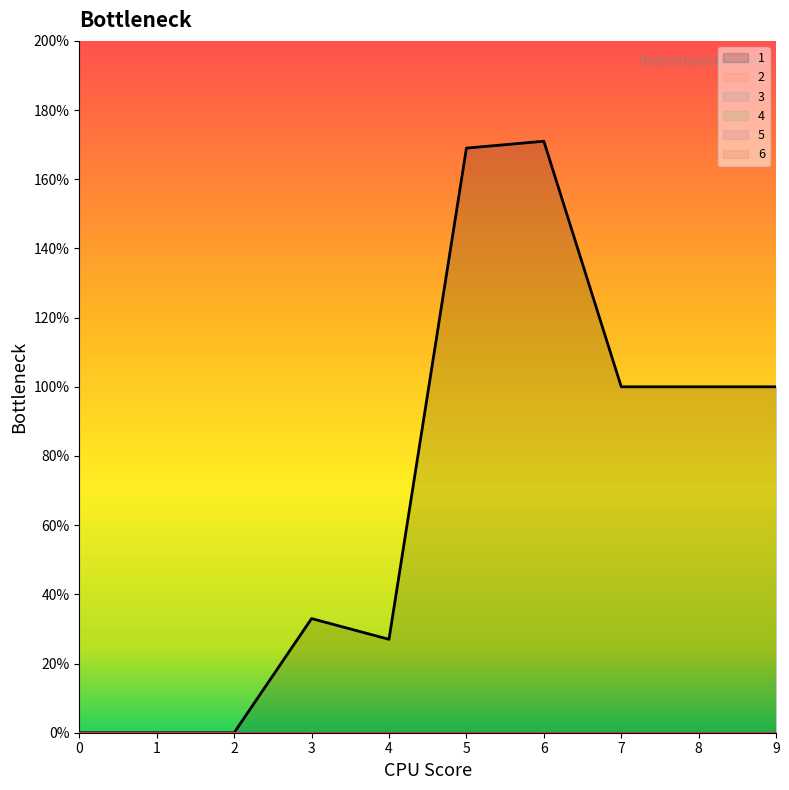

True or false: 2 and 1 intersect in this chart.

False